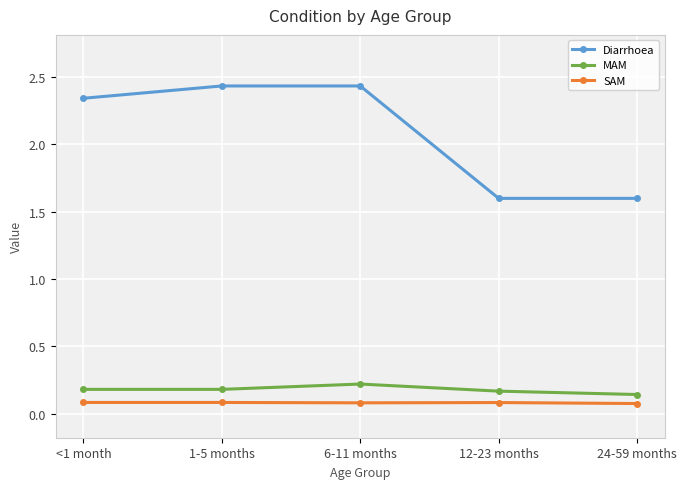

Read the MAM value at 6-11 months.

0.2